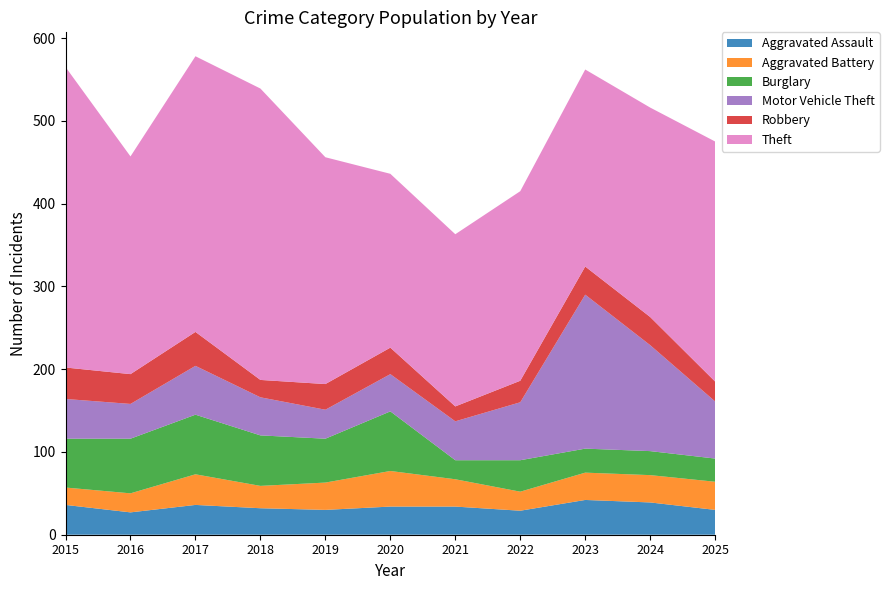

Reading right to left, list all the values displayed in this chart.

Aggravated Assault: 2025=30	2024=39	2023=42	2022=29	2021=34	2020=34	2019=30	2018=32	2017=36	2016=27	2015=36
Aggravated Battery: 2025=34	2024=33	2023=33	2022=23	2021=33	2020=43	2019=33	2018=27	2017=37	2016=23	2015=21
Burglary: 2025=28	2024=29	2023=29	2022=38	2021=23	2020=72	2019=53	2018=61	2017=72	2016=66	2015=59
Motor Vehicle Theft: 2025=69	2024=128	2023=186	2022=70	2021=47	2020=45	2019=35	2018=46	2017=59	2016=42	2015=48
Robbery: 2025=24	2024=34	2023=34	2022=26	2021=18	2020=32	2019=31	2018=21	2017=41	2016=36	2015=38
Theft: 2025=290	2024=253	2023=238	2022=229	2021=208	2020=210	2019=274	2018=352	2017=333	2016=263	2015=363